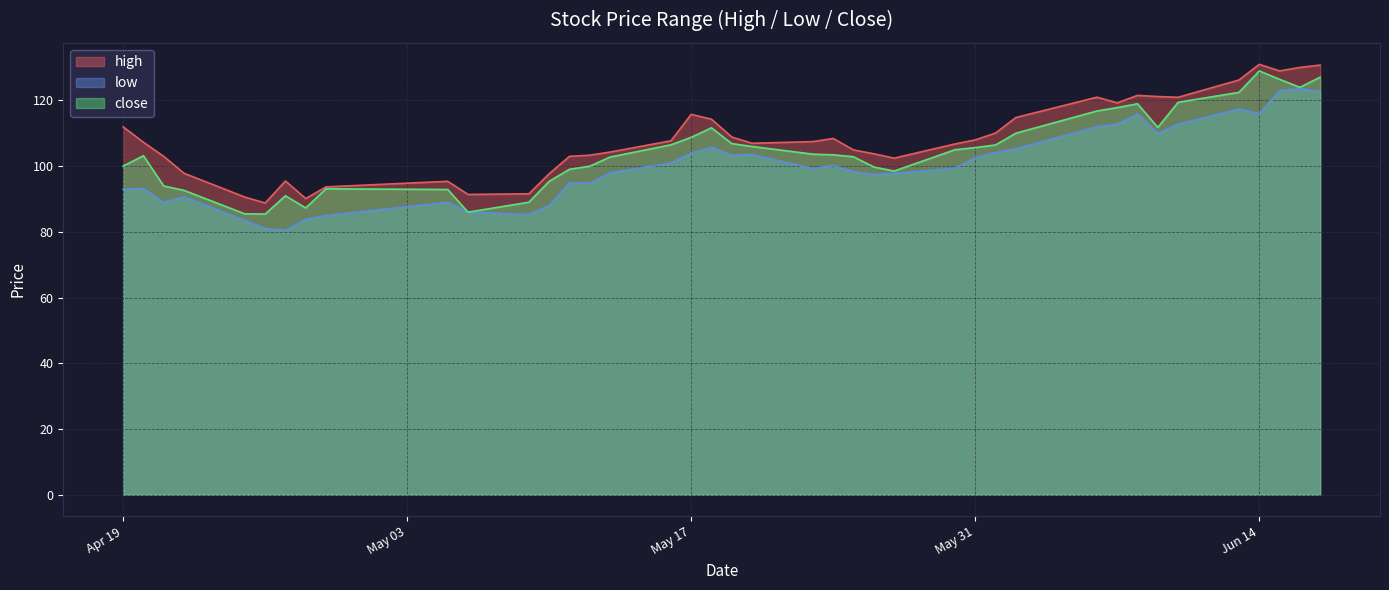

What is the average value of the low series?

100.1